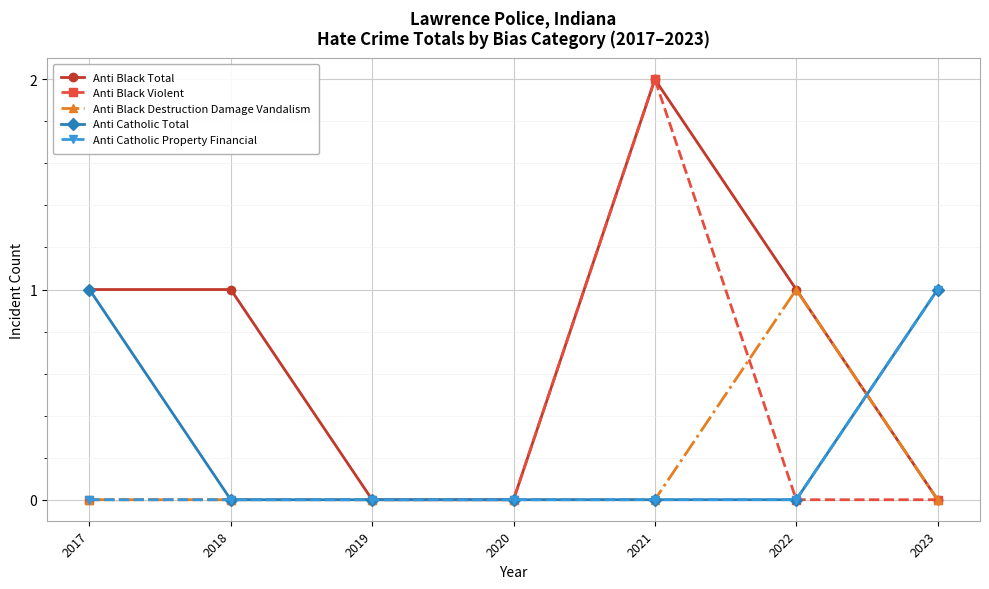

How many Anti Black Violent values are between 0 and 1?

6